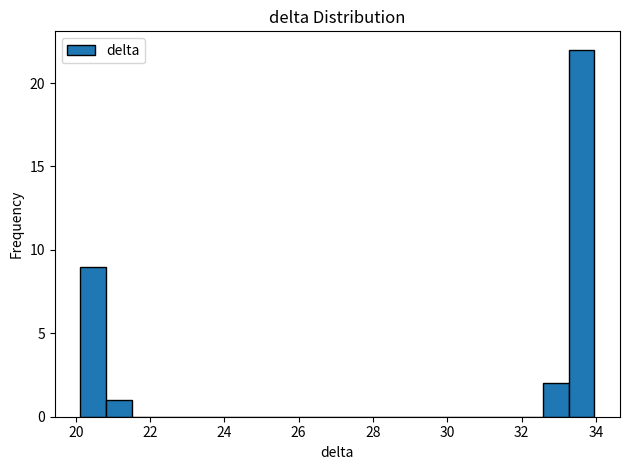

Read against the x-axis, roughly where is the centre of the tallest bar?

33.6